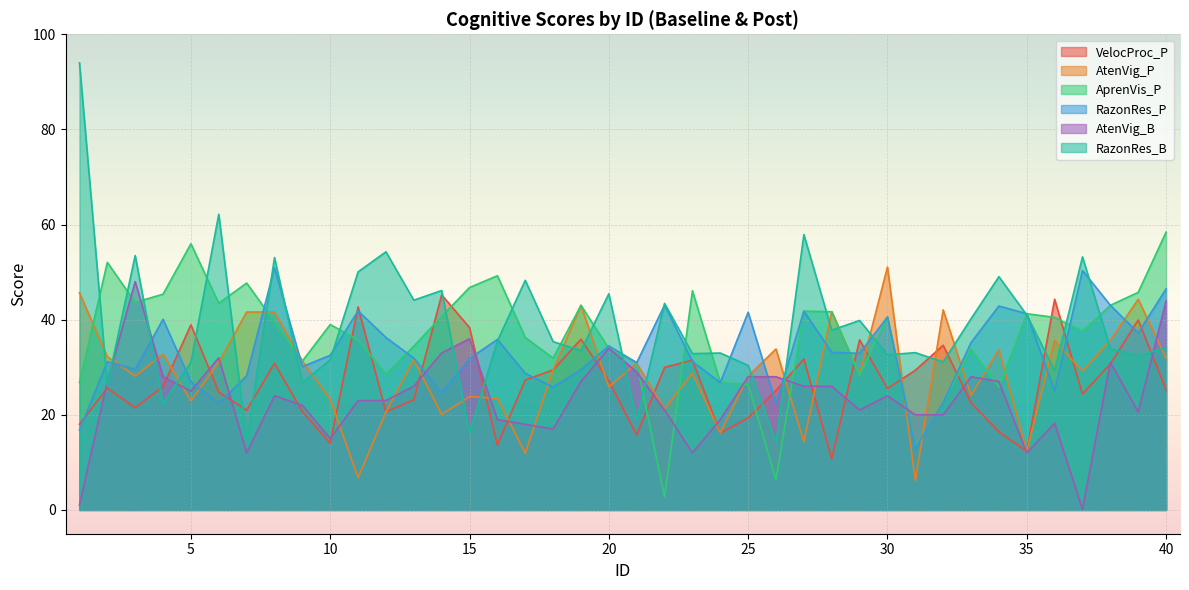

At which category is the sum across all series the highest?

40